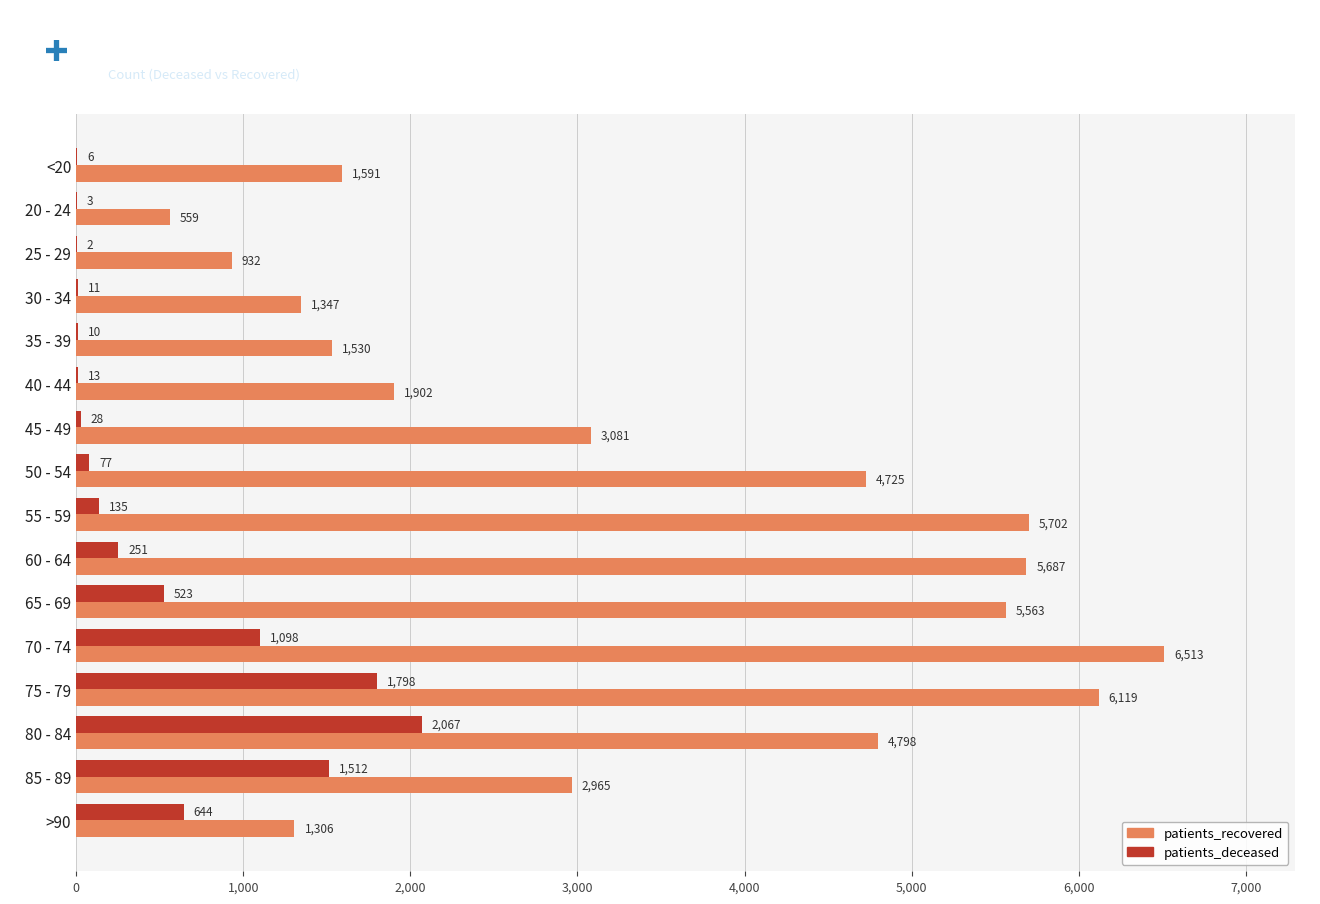

What value does the patients_recovered series have at 20 - 24, to the nearest 50?

550